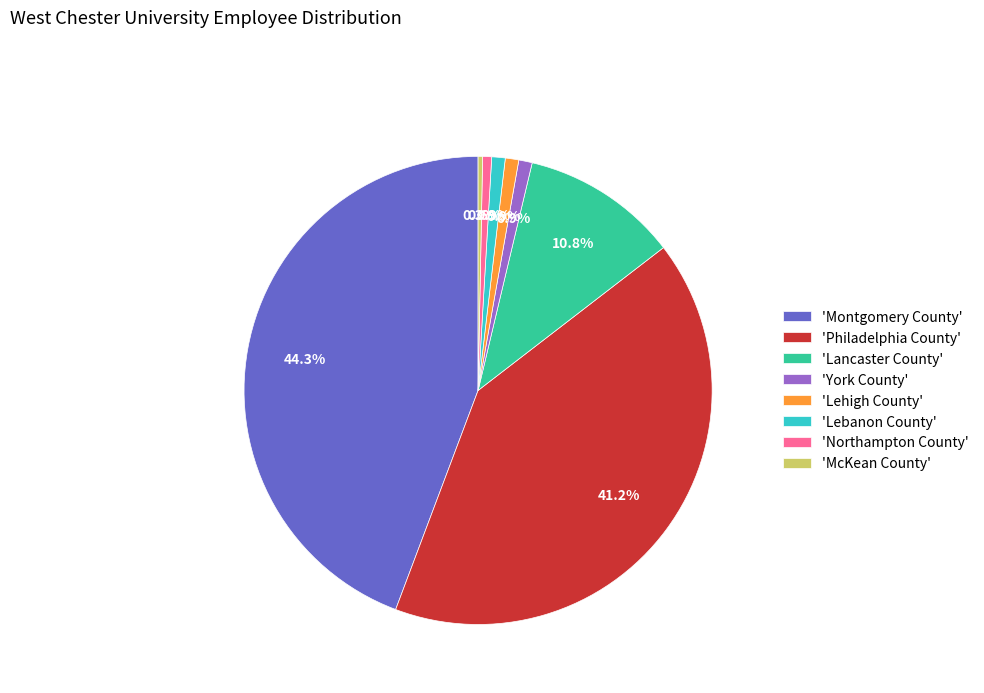

What is the ratio of the value at 'McKean County' to the value at 'Northampton County'?

0.5